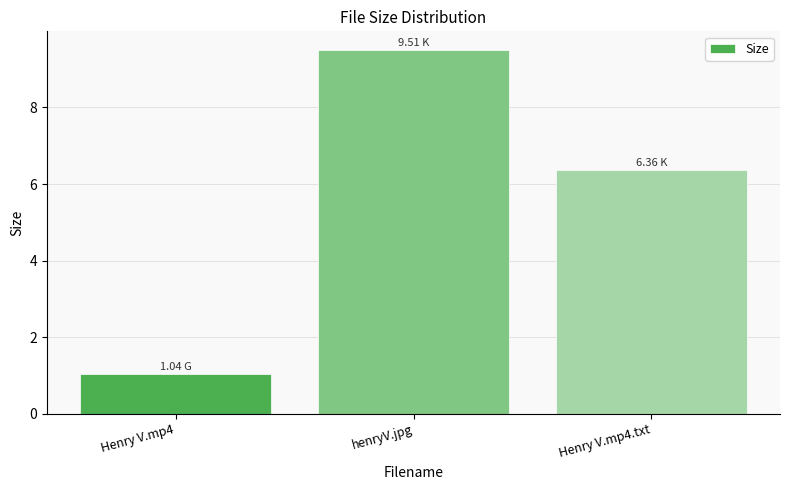

Approximately how many times larger is the value at Henry V.mp4.txt compared to Henry V.mp4?

6.1